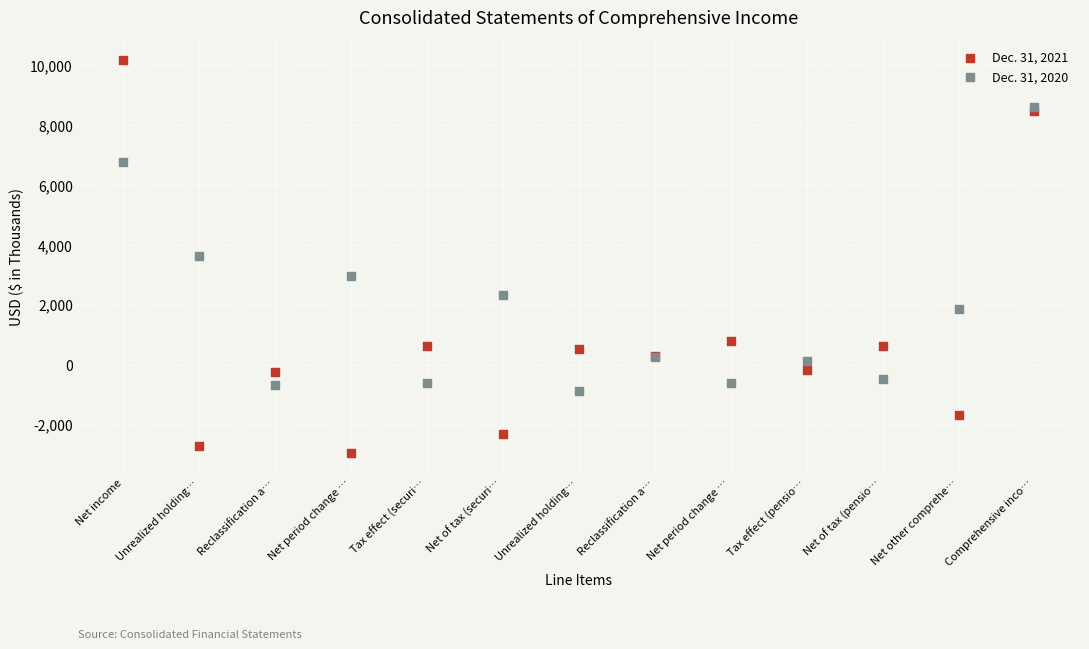

Which series reaches the maximum Y coordinate?

Dec. 31, 2021